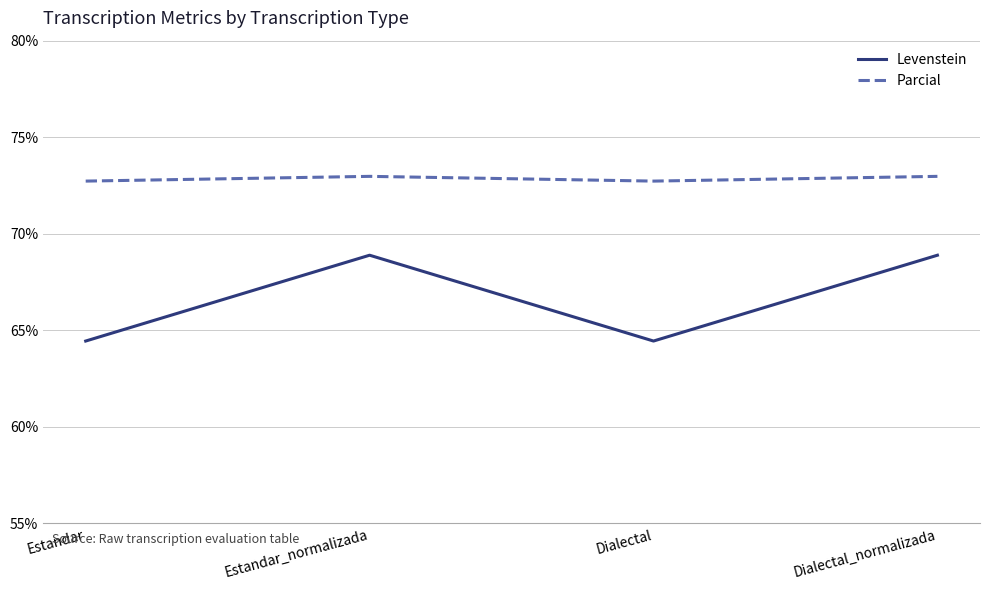

Reading left to right, what are all the values shown in this chart?

Levenstein: 64.4	68.9	64.4	68.9
Parcial: 72.7	73.0	72.7	73.0